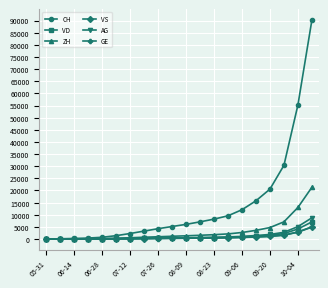

Which series has the largest range (max minus min)?

CH